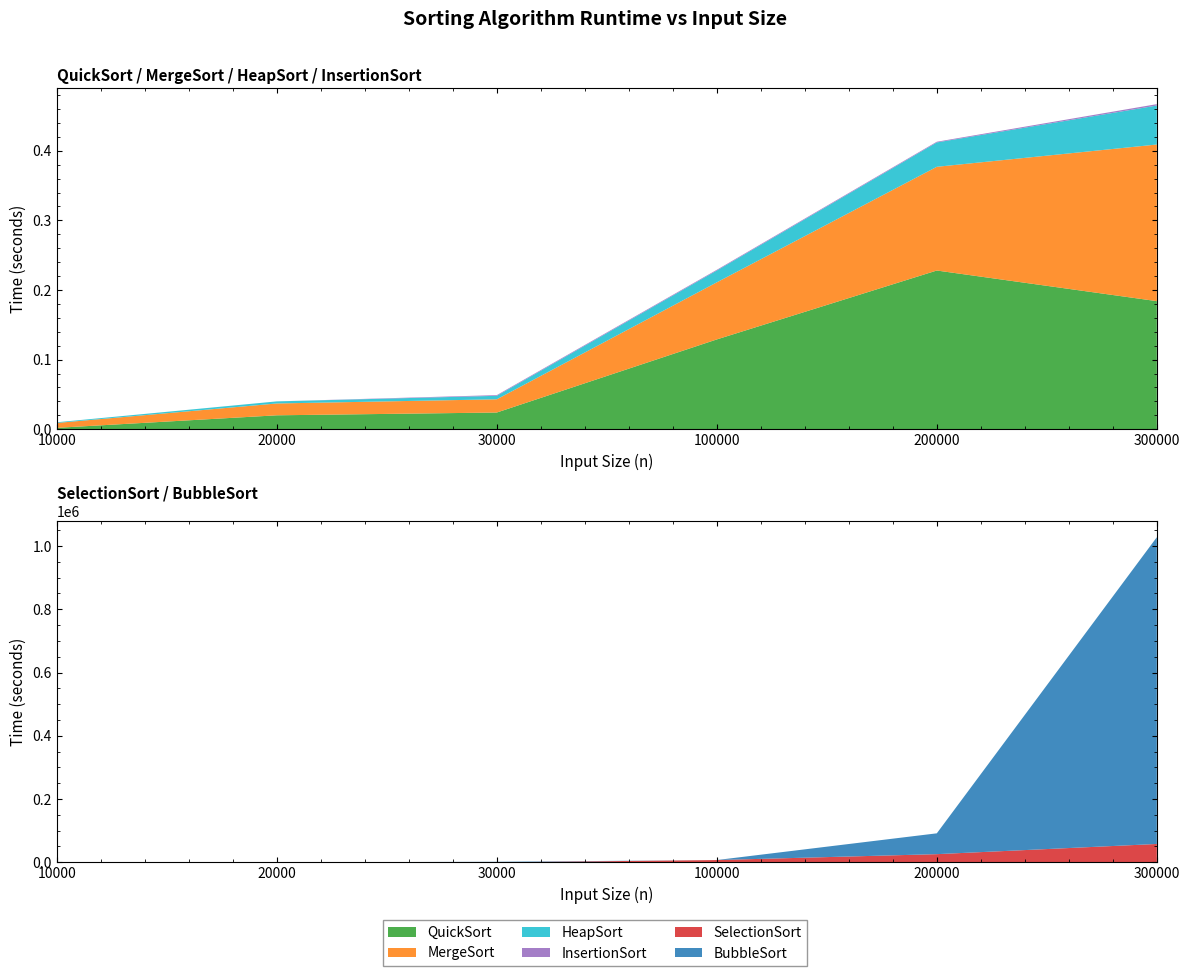

Reading right to left, what are all the values shown in this chart?

QuickSort: 0.2	0.2	0.1	0.0	0.0	0.0
MergeSort: 0.2	0.1	0.1	0.0	0.0	0.0
HeapSort: 0.1	0.0	0.0	0.0	0.0	0.0
InsertionSort: 0.0	0.0	0.0	0.0	0.0	0.0
SelectionSort: 57977.0	25785.0	7164.0	0.6	0.3	0.1
BubbleSort: 969777.0	65845.0	17.2	1567.0	0.7	0.2